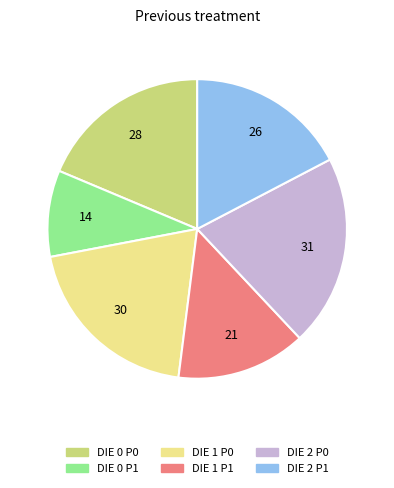

How many slices are in this pie chart?

6